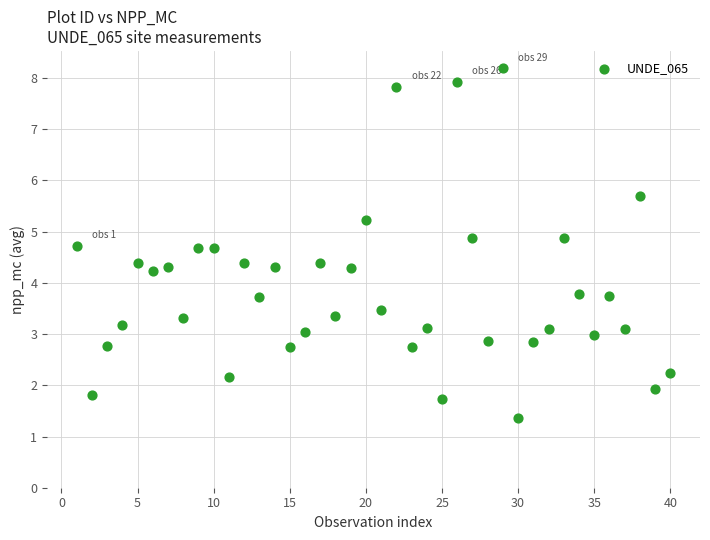

What is the range of X values (max minus min)?

39.0